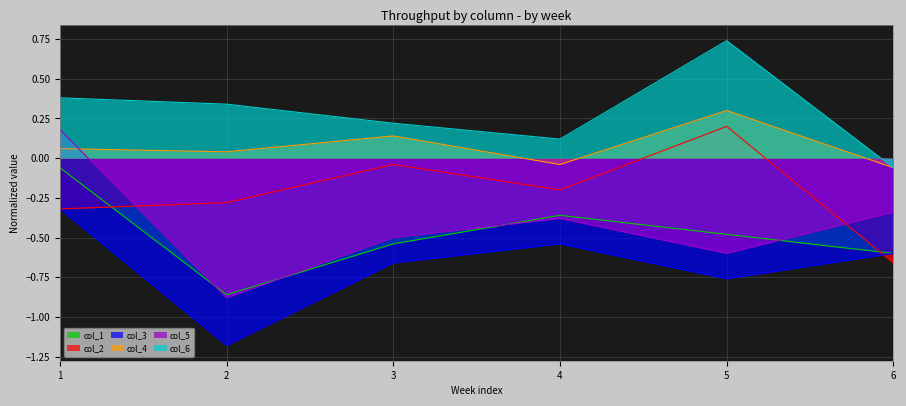

True or false: col_4 and col_6 cross at least once.

False